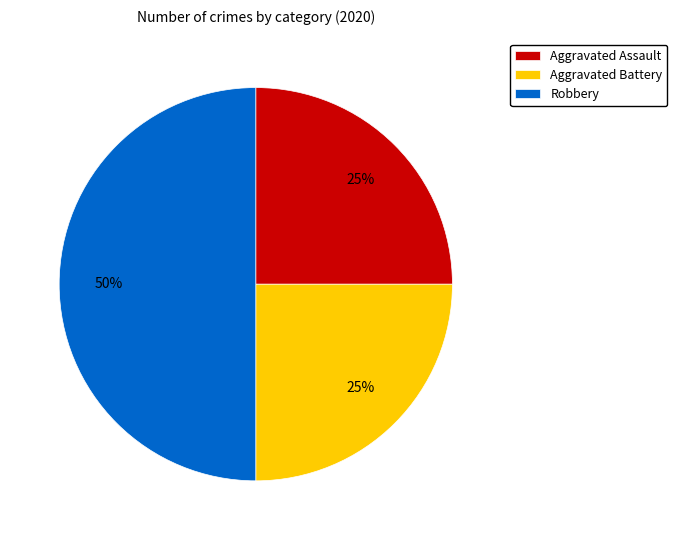

How many segments does this pie chart have?

3